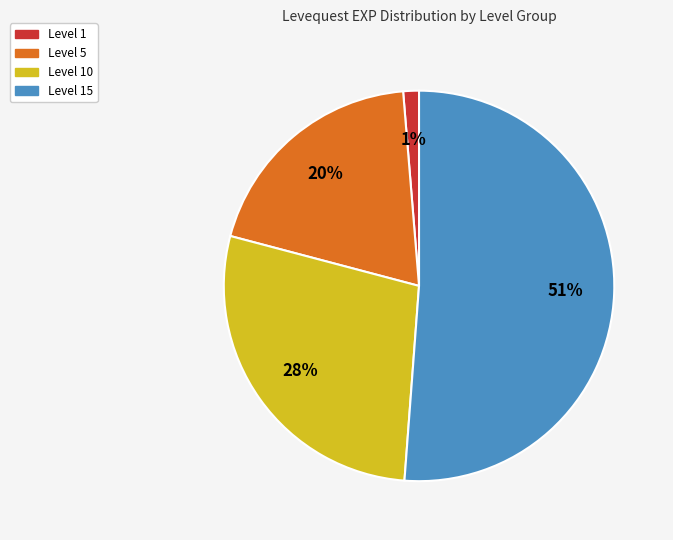

To the nearest percent, what is the difference between the largest and smallest slice percentages?

50%